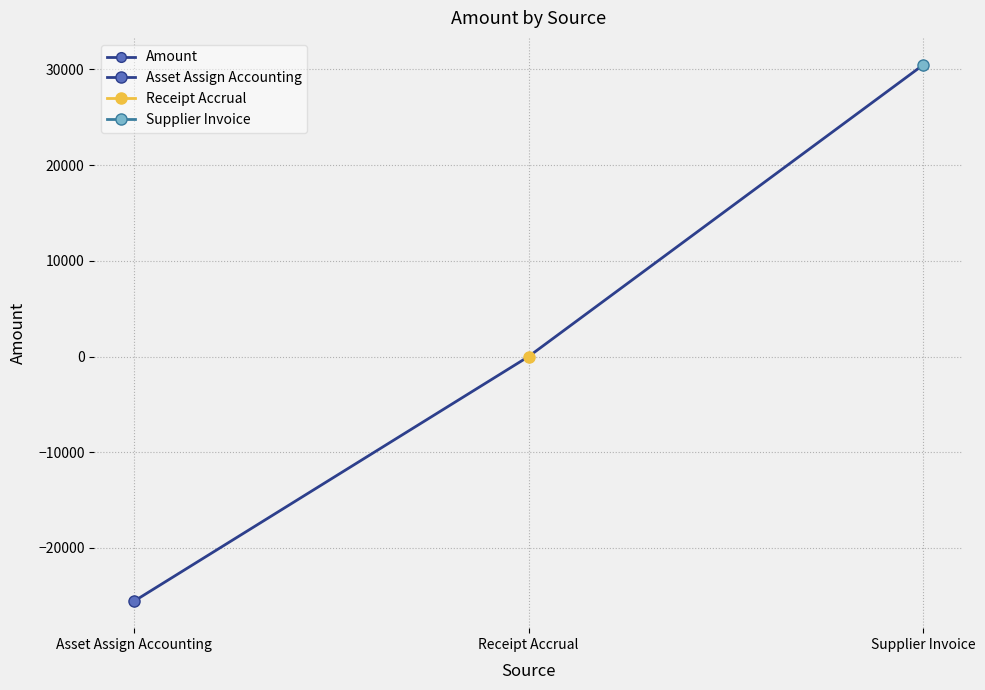

List the labels in order of value, smallest first.

Asset Assign Accounting, Receipt Accrual, Supplier Invoice